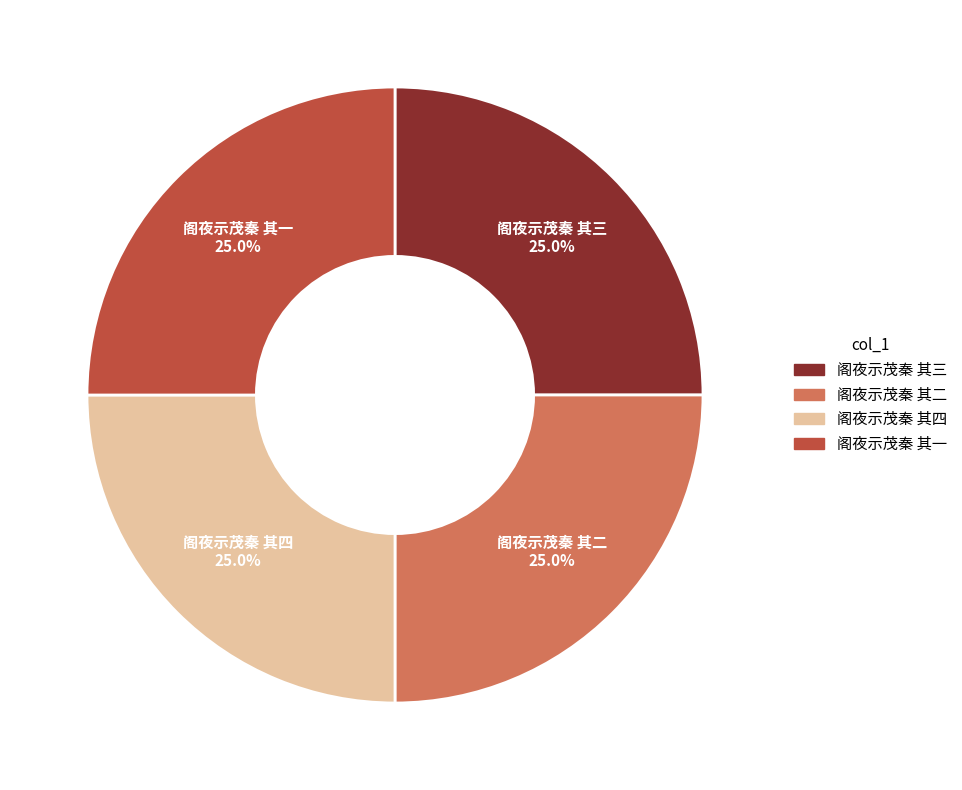

Does any single category account for the majority?

No